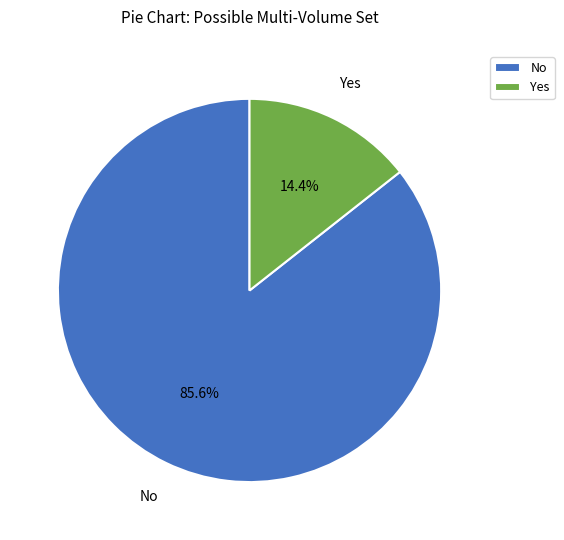

How many segments does this pie chart have?

2